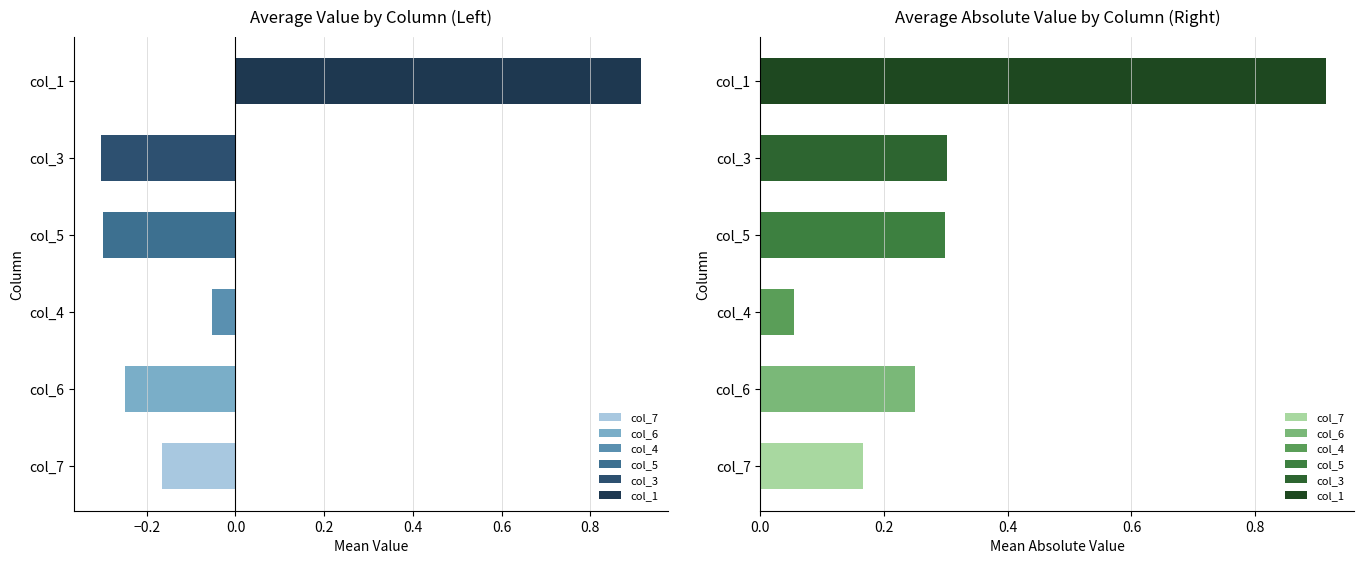

Which series has the widest spread of values?

col_7